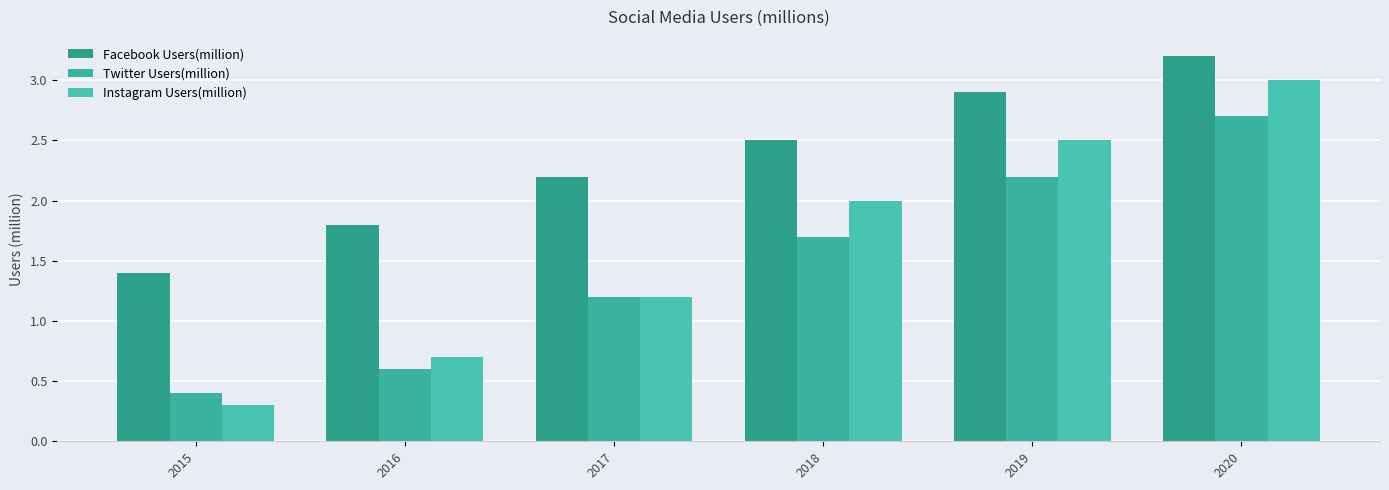

Reading right to left, list all the values displayed in this chart.

Facebook Users(million): 3.2	2.9	2.5	2.2	1.8	1.4
Twitter Users(million): 2.7	2.2	1.7	1.2	0.6	0.4
Instagram Users(million): 3.0	2.5	2.0	1.2	0.7	0.3